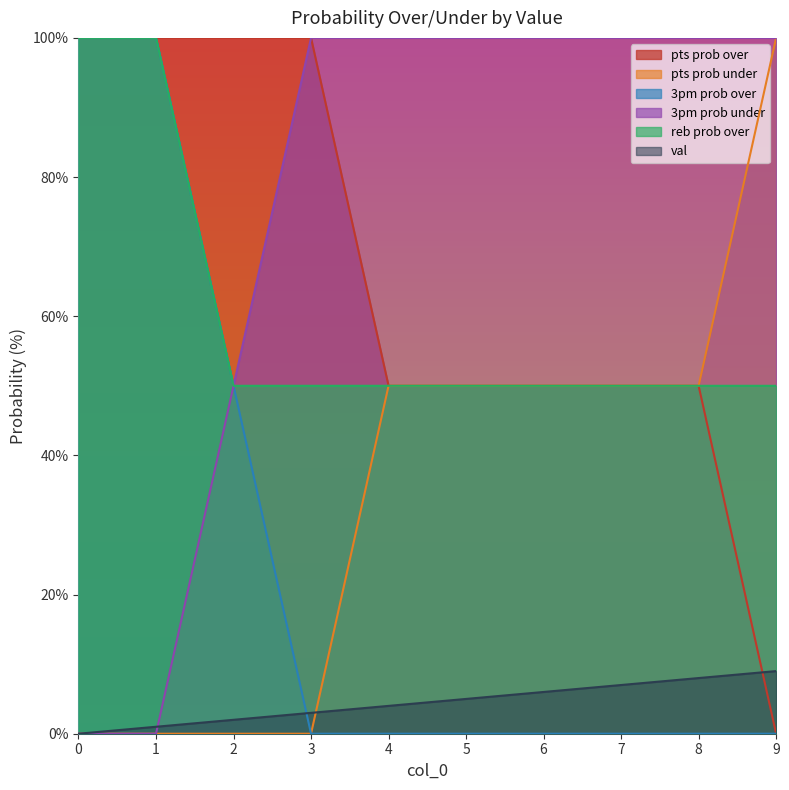

Which category has the highest value in the 3pm prob under series?

3